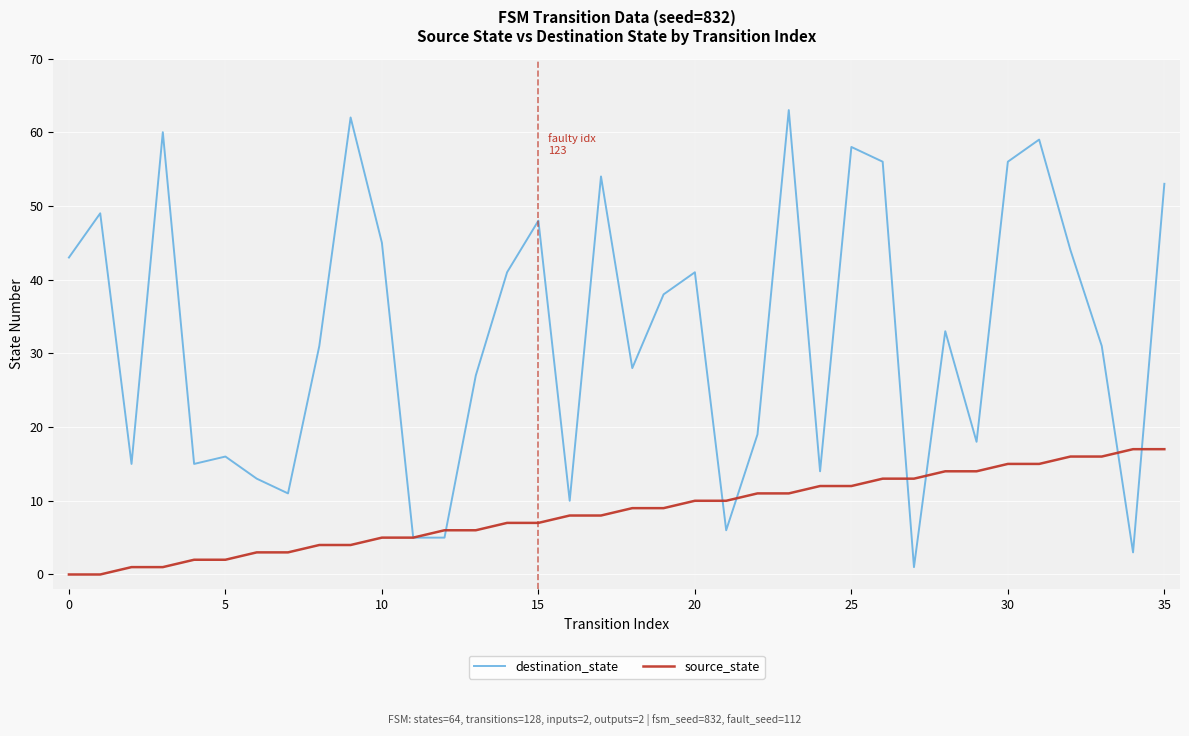

Which series has the widest spread of values?

destination_state